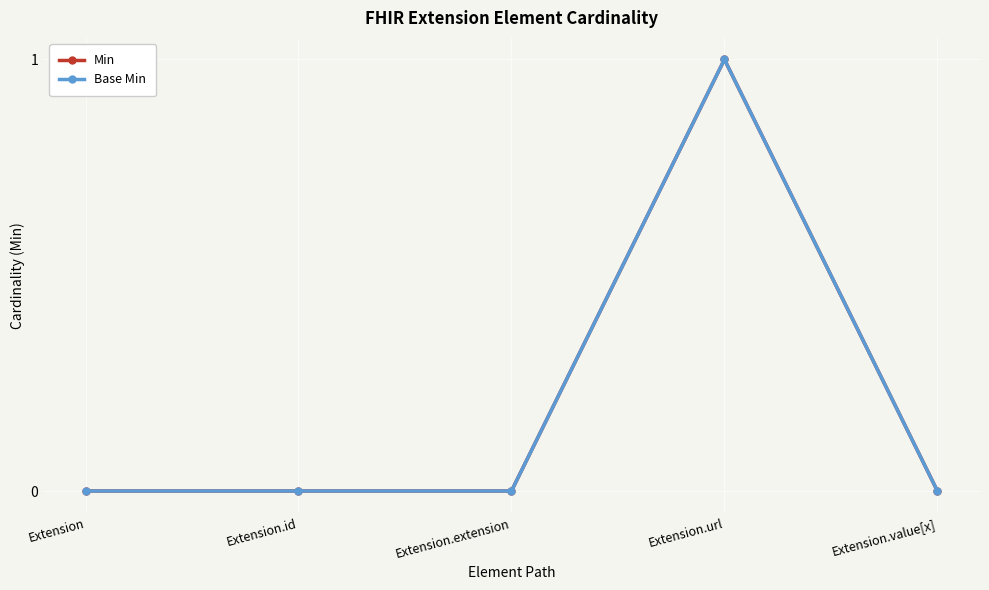

How many Min values are between 0 and 1?

5